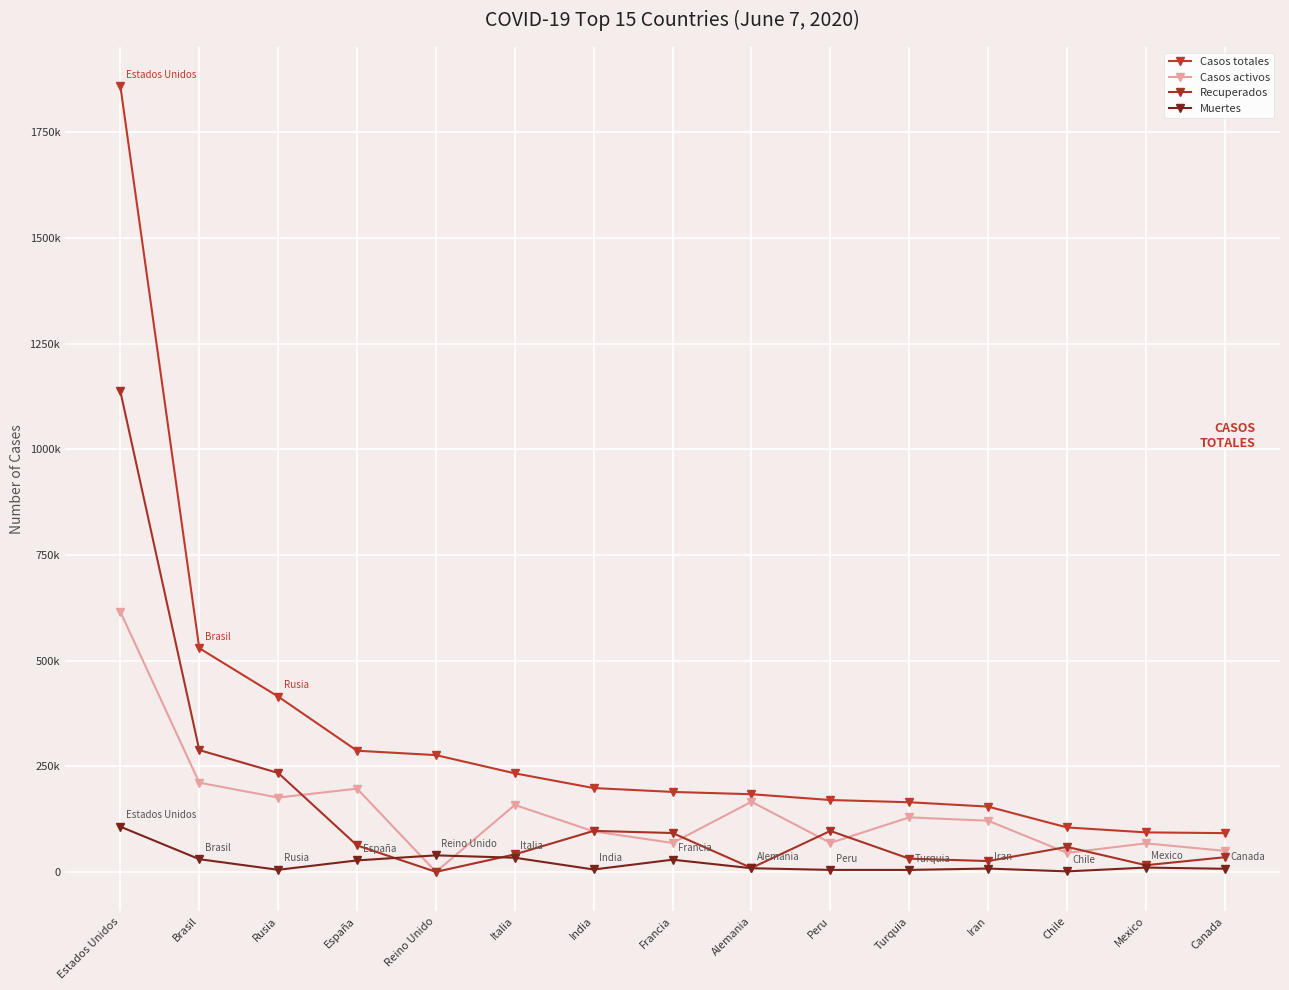

At which label is Recuperados closest to 568491?

Brasil